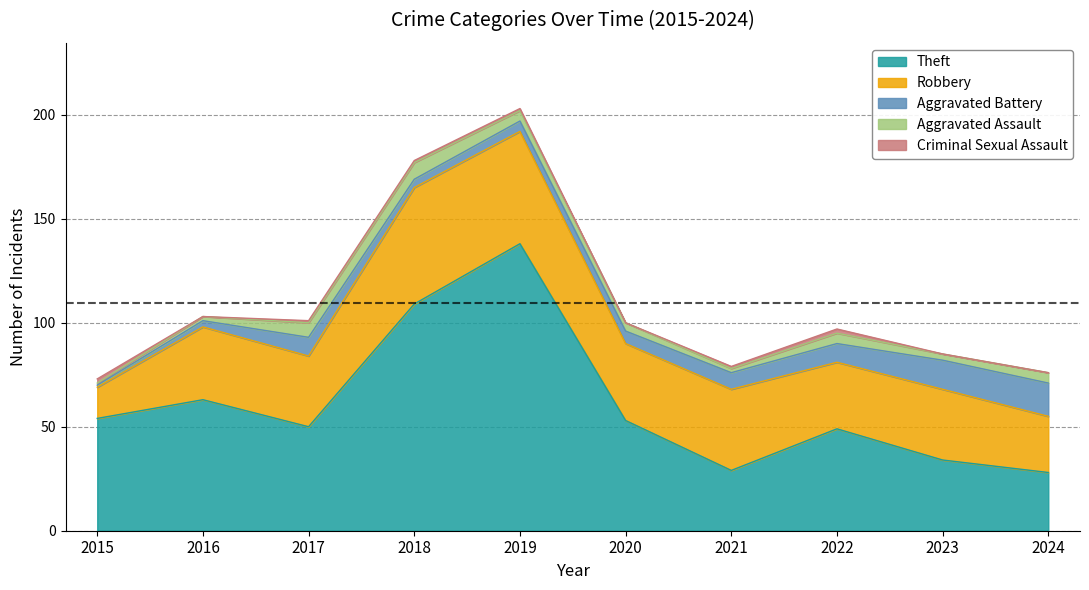

At 2019, list the series in order from largest to smallest.

Theft, Robbery, Aggravated Battery, Aggravated Assault, Criminal Sexual Assault